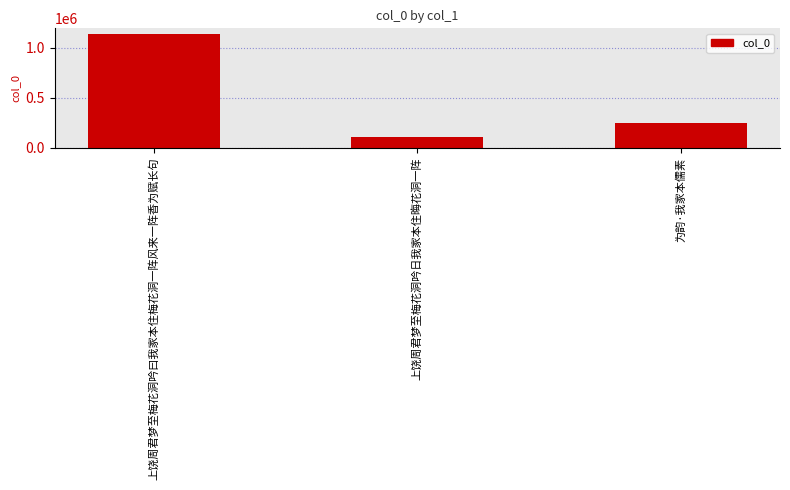

What is the maximum value shown in the chart?

1135815